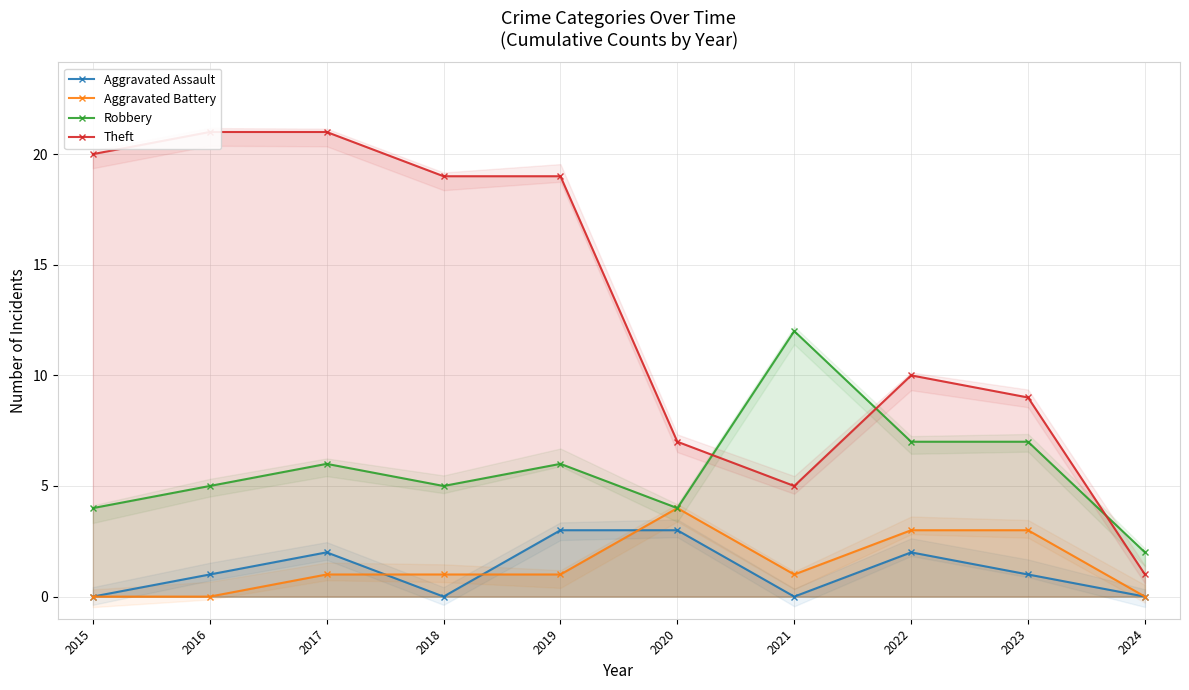

Rank the series by their maximum value, from highest to lowest.

Theft, Robbery, Aggravated Battery, Aggravated Assault